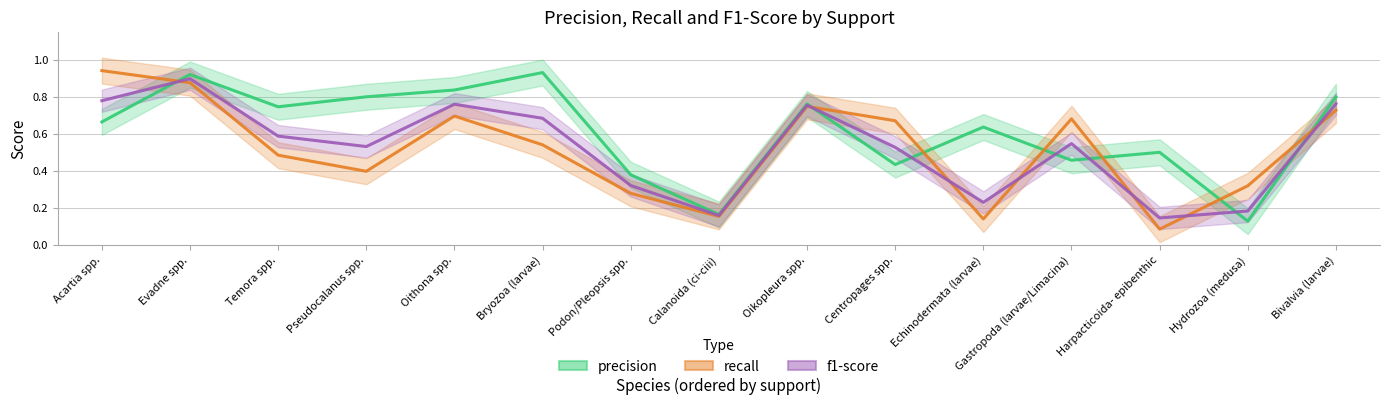

Reading left to right, list all the values displayed in this chart.

precision: Acartia spp.=0.7	Evadne spp.=0.9	Temora spp.=0.7	Pseudocalanus spp.=0.8	Oithona spp.=0.8	Bryozoa (larvae)=0.9	Podon/Pleopsis spp.=0.4	Calanoida (ci-ciii)=0.2	Oikopleura spp.=0.8	Centropages spp.=0.4	Echinodermata (larvae)=0.6	Gastropoda (larvae/Limacina)=0.5	Harpacticoida- epibenthic=0.5	Hydrozoa (medusa)=0.1	Bivalvia (larvae)=0.8
recall: Acartia spp.=0.9	Evadne spp.=0.9	Temora spp.=0.5	Pseudocalanus spp.=0.4	Oithona spp.=0.7	Bryozoa (larvae)=0.5	Podon/Pleopsis spp.=0.3	Calanoida (ci-ciii)=0.2	Oikopleura spp.=0.7	Centropages spp.=0.7	Echinodermata (larvae)=0.1	Gastropoda (larvae/Limacina)=0.7	Harpacticoida- epibenthic=0.1	Hydrozoa (medusa)=0.3	Bivalvia (larvae)=0.7
f1-score: Acartia spp.=0.8	Evadne spp.=0.9	Temora spp.=0.6	Pseudocalanus spp.=0.5	Oithona spp.=0.8	Bryozoa (larvae)=0.7	Podon/Pleopsis spp.=0.3	Calanoida (ci-ciii)=0.2	Oikopleura spp.=0.8	Centropages spp.=0.5	Echinodermata (larvae)=0.2	Gastropoda (larvae/Limacina)=0.5	Harpacticoida- epibenthic=0.1	Hydrozoa (medusa)=0.2	Bivalvia (larvae)=0.8